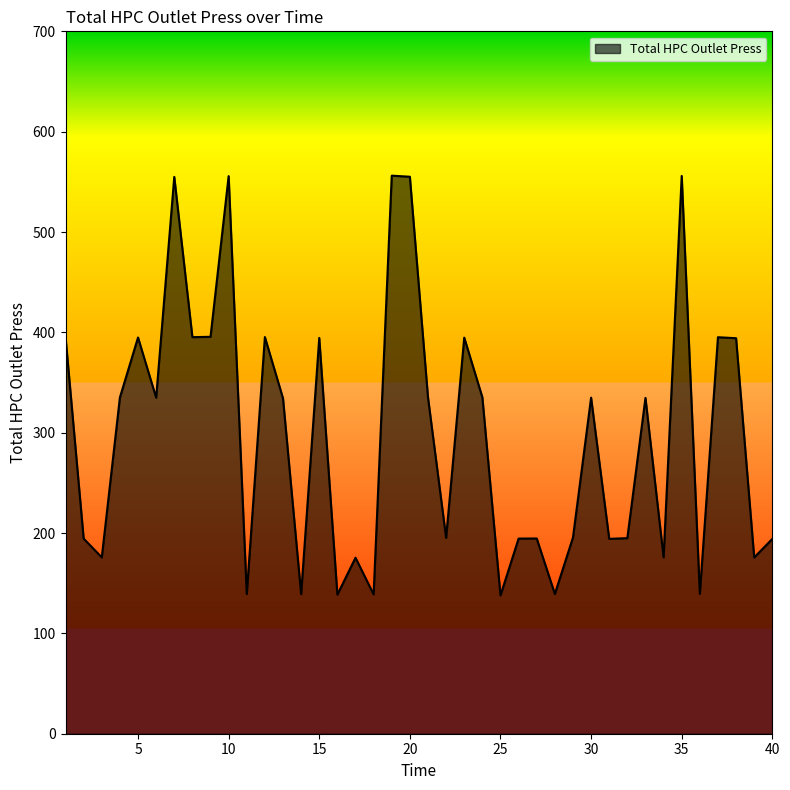

What is the average value?

297.7